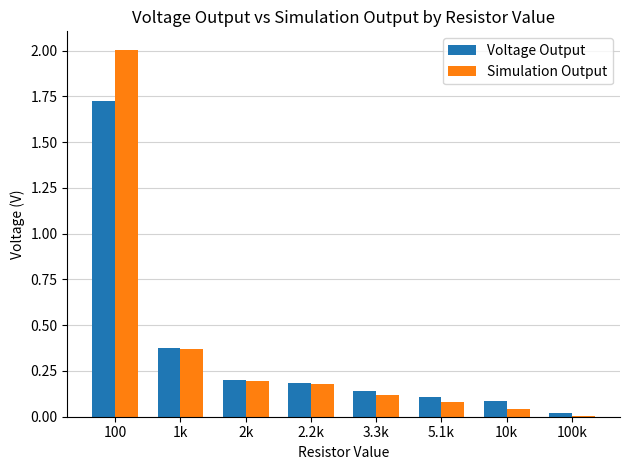

Which series has the largest total across all categories?

Simulation Output